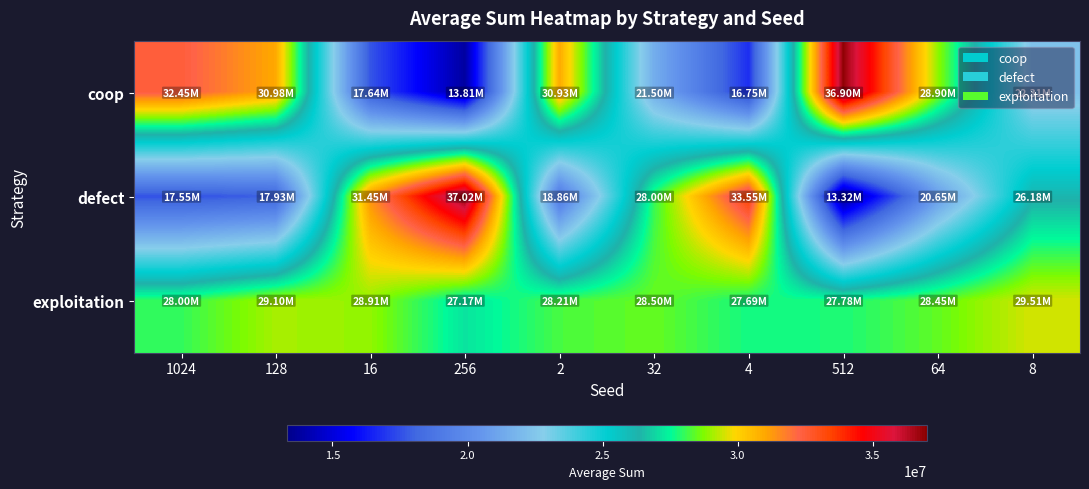

Which series changed the most between 32 and 64?

coop